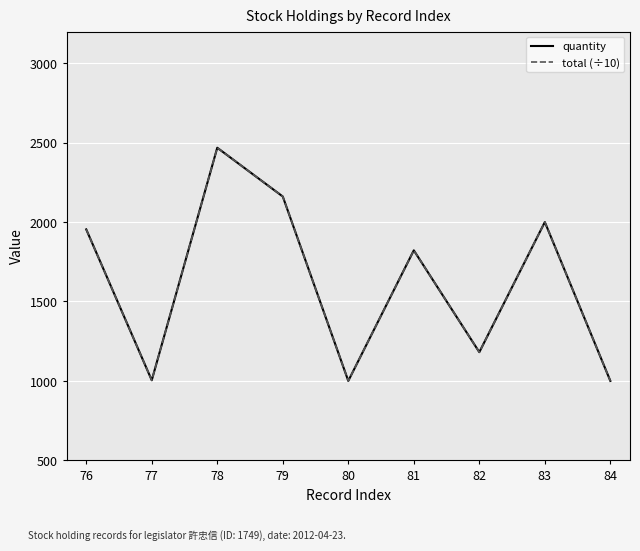

True or false: quantity has a value of 1000 at 84.

True